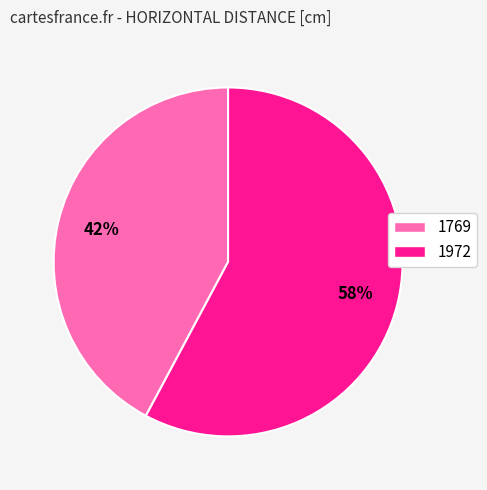

Which has a higher value, 1769 or 1972?

1972